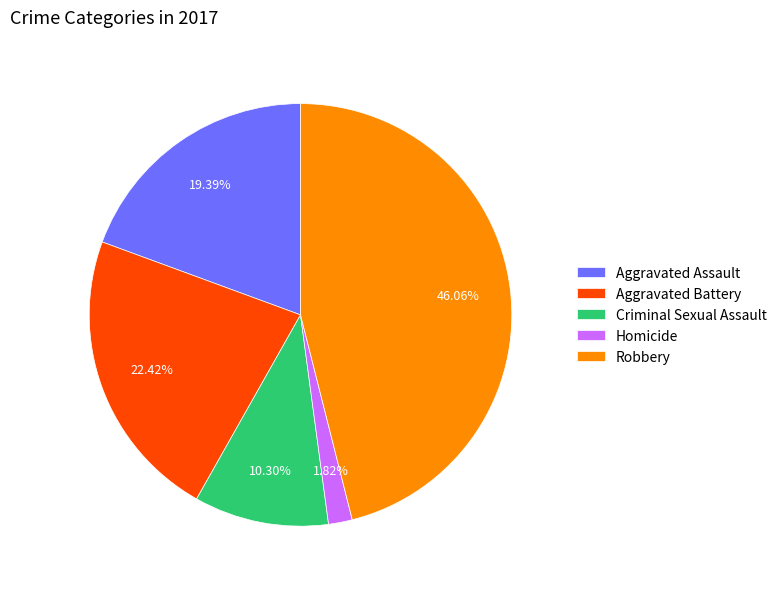

To the nearest percent, what percentage of the pie is Robbery?

46%